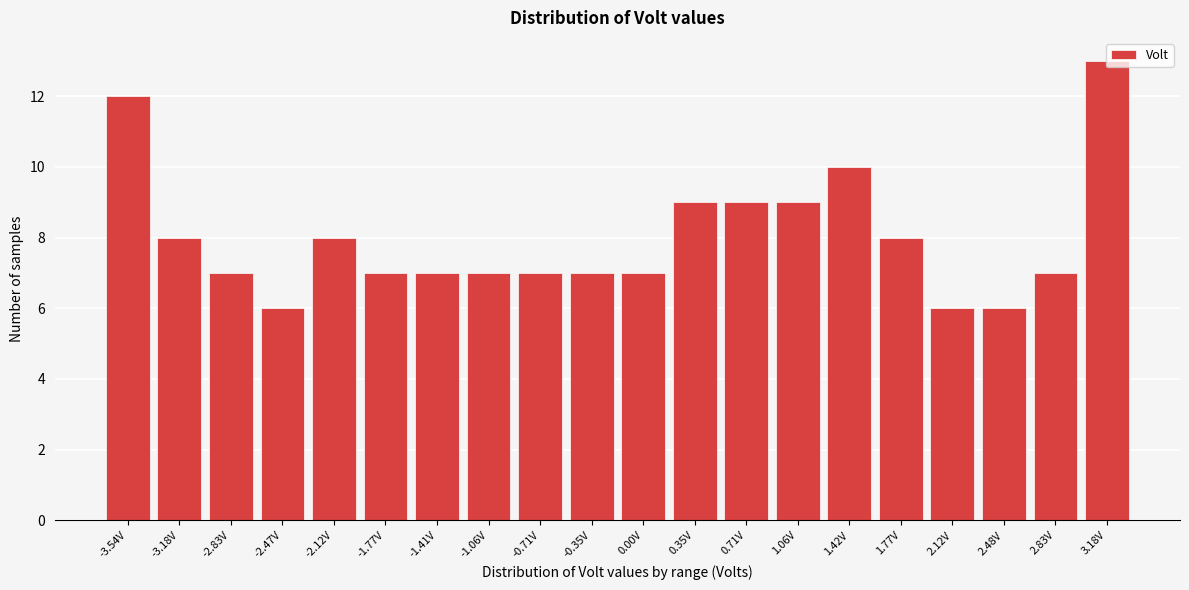

What is the change in value from 0.00V to 3.18V?

+6